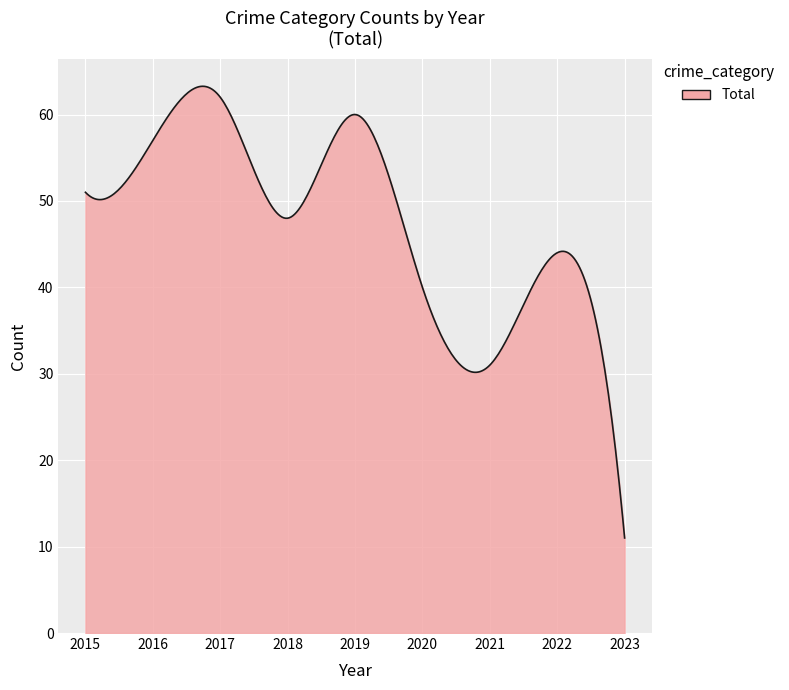

What is the maximum value shown in the chart?

63.3